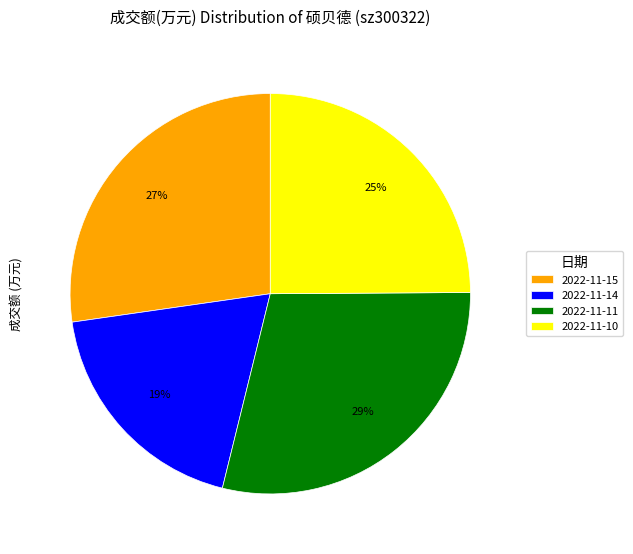

Does any single category account for the majority?

No